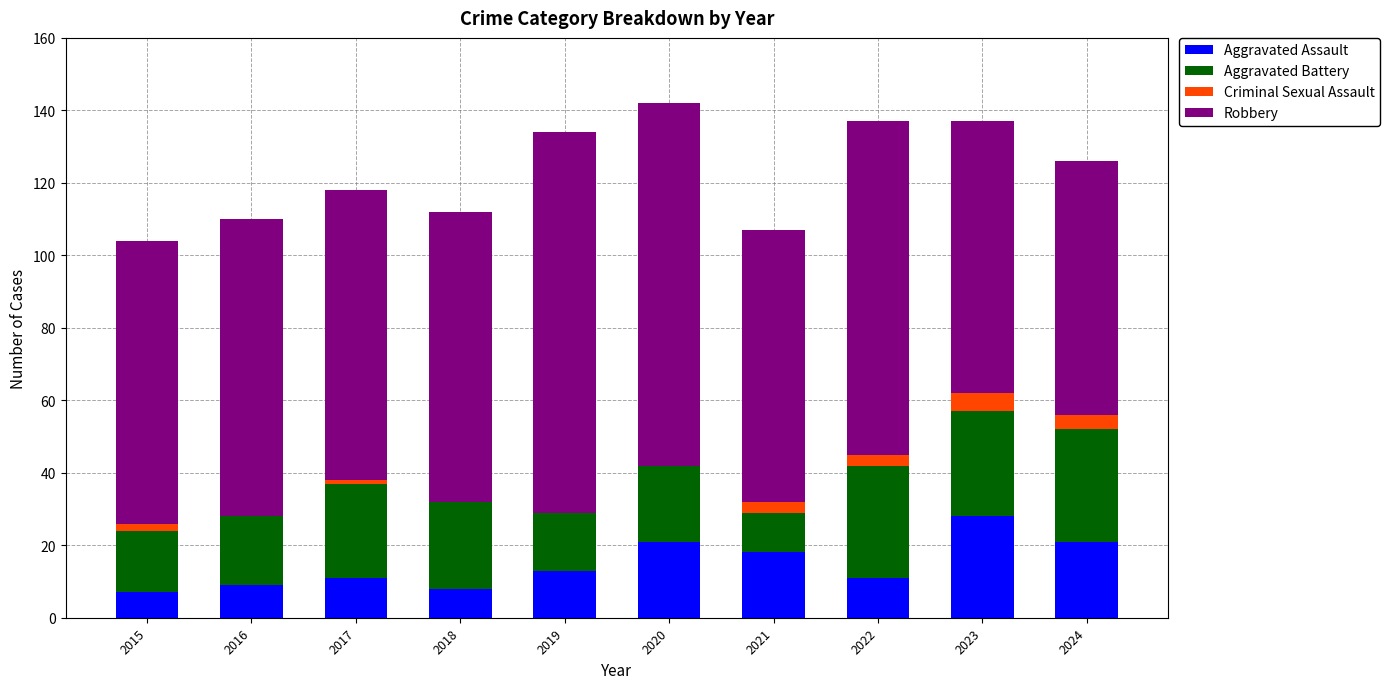

What is the total value across all series at 2024?

126